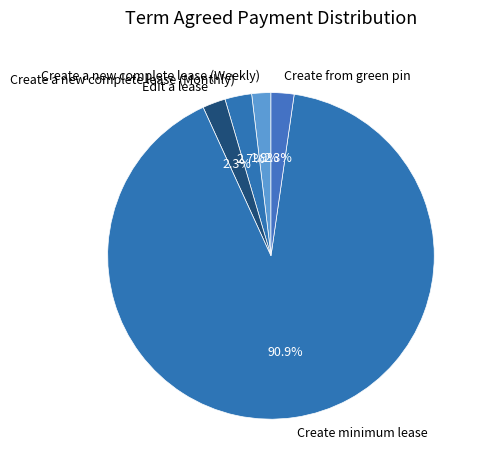

Does Create minimum lease represent more than half of the total?

Yes